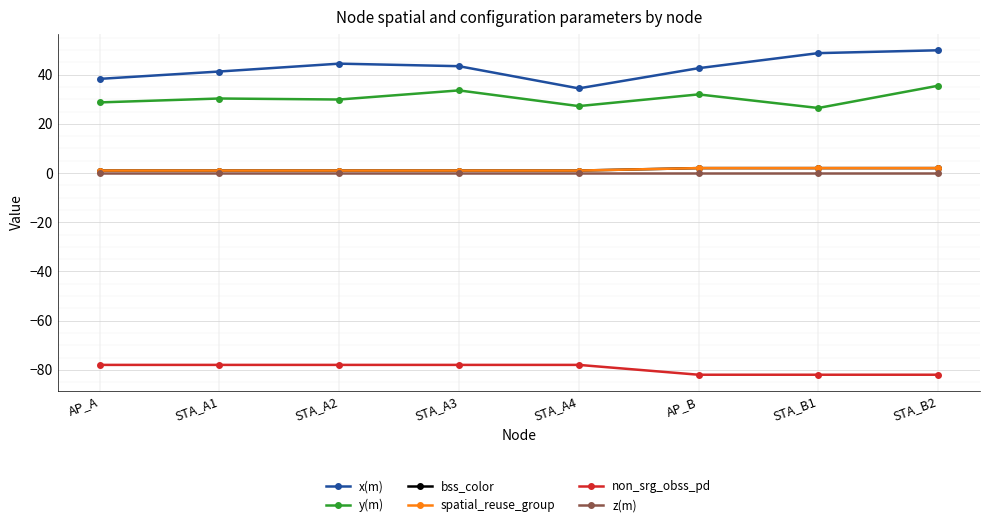

Is this an area chart (filled region under the line)?

No